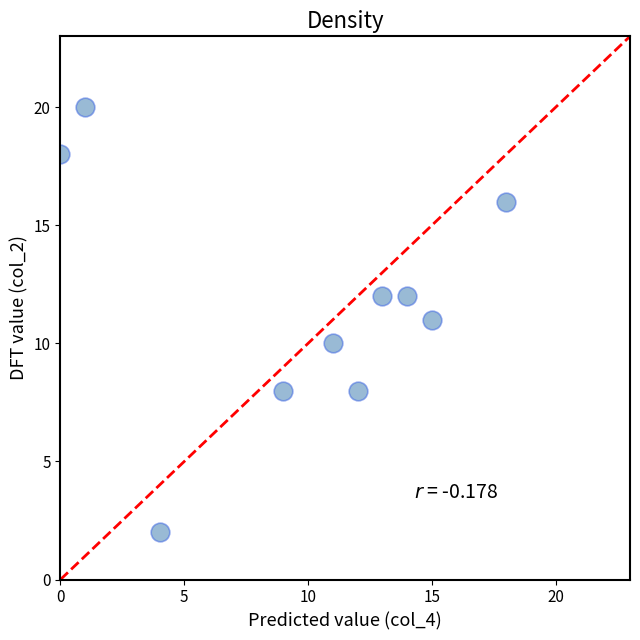

What is the range of X values (max minus min)?

18